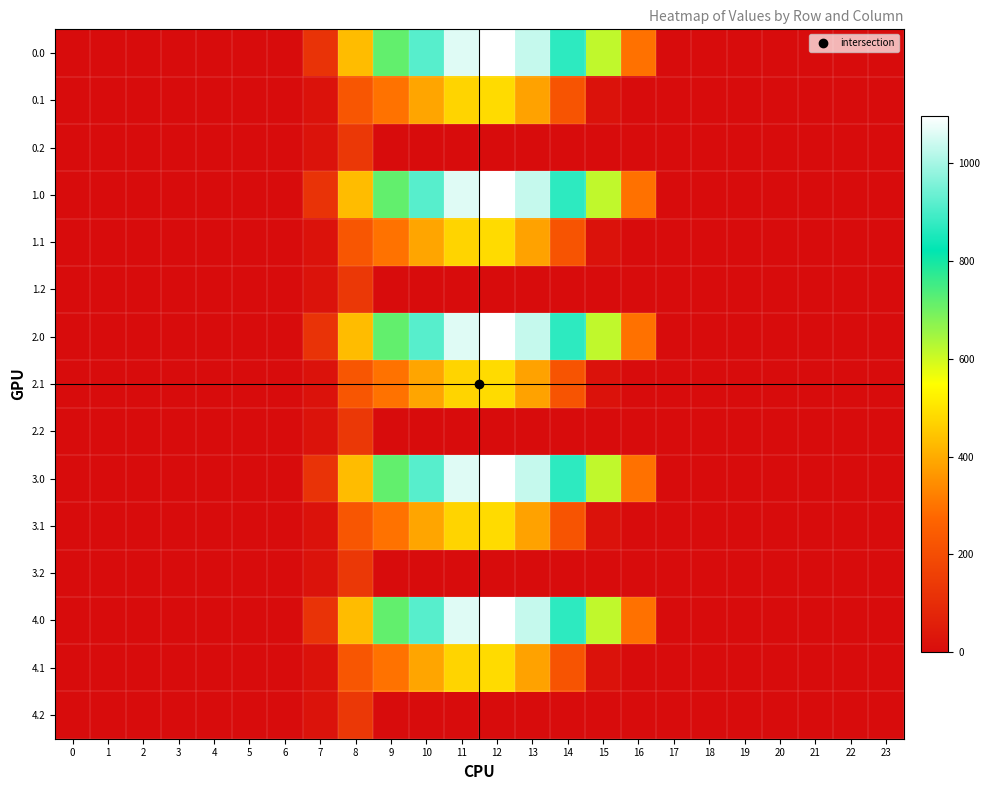

Reading left to right, what are all the values shown in this chart?

0.0: 0=0.0	1=0.0	2=0.0	3=0.0	4=0.0	5=0.0	6=0.0	7=120.6	8=430.3	9=716.9	10=916.2	11=1060.3	12=1096.7	13=1032.9	14=870.6	15=615.9	16=294.5	17=0.0	18=0.0	19=0.0	20=0.0	21=0.0	22=0.0	23=0.0
0.1: 0=0.0	1=0.0	2=0.0	3=0.0	4=0.0	5=0.0	6=0.0	7=17.7	8=227.5	9=295.9	10=388.1	11=471.7	12=485.4	13=382.7	14=219.2	15=17.3	16=0.0	17=0.0	18=0.0	19=0.0	20=0.0	21=0.0	22=0.0	23=0.0
0.2: 0=0.0	1=0.0	2=0.0	3=0.0	4=0.0	5=0.0	6=0.0	7=22.3	8=134.2	9=0.0	10=0.0	11=0.0	12=0.0	13=0.0	14=0.0	15=0.0	16=0.0	17=0.0	18=0.0	19=0.0	20=0.0	21=0.0	22=0.0	23=0.0
1.0: 0=0.0	1=0.0	2=0.0	3=0.0	4=0.0	5=0.0	6=0.0	7=120.6	8=430.3	9=716.9	10=916.2	11=1060.3	12=1096.7	13=1032.9	14=870.6	15=615.9	16=294.5	17=0.0	18=0.0	19=0.0	20=0.0	21=0.0	22=0.0	23=0.0
1.1: 0=0.0	1=0.0	2=0.0	3=0.0	4=0.0	5=0.0	6=0.0	7=17.7	8=227.5	9=295.9	10=388.1	11=471.7	12=485.4	13=382.7	14=219.2	15=17.3	16=0.0	17=0.0	18=0.0	19=0.0	20=0.0	21=0.0	22=0.0	23=0.0
1.2: 0=0.0	1=0.0	2=0.0	3=0.0	4=0.0	5=0.0	6=0.0	7=22.3	8=134.2	9=0.0	10=0.0	11=0.0	12=0.0	13=0.0	14=0.0	15=0.0	16=0.0	17=0.0	18=0.0	19=0.0	20=0.0	21=0.0	22=0.0	23=0.0
2.0: 0=0.0	1=0.0	2=0.0	3=0.0	4=0.0	5=0.0	6=0.0	7=120.6	8=430.3	9=716.9	10=916.2	11=1060.3	12=1096.7	13=1032.9	14=870.6	15=615.9	16=294.5	17=0.0	18=0.0	19=0.0	20=0.0	21=0.0	22=0.0	23=0.0
2.1: 0=0.0	1=0.0	2=0.0	3=0.0	4=0.0	5=0.0	6=0.0	7=17.7	8=227.5	9=295.9	10=388.1	11=471.7	12=485.4	13=382.7	14=219.2	15=17.3	16=0.0	17=0.0	18=0.0	19=0.0	20=0.0	21=0.0	22=0.0	23=0.0
2.2: 0=0.0	1=0.0	2=0.0	3=0.0	4=0.0	5=0.0	6=0.0	7=22.3	8=134.2	9=0.0	10=0.0	11=0.0	12=0.0	13=0.0	14=0.0	15=0.0	16=0.0	17=0.0	18=0.0	19=0.0	20=0.0	21=0.0	22=0.0	23=0.0
3.0: 0=0.0	1=0.0	2=0.0	3=0.0	4=0.0	5=0.0	6=0.0	7=120.6	8=430.3	9=716.9	10=916.2	11=1060.3	12=1096.7	13=1032.9	14=870.6	15=615.9	16=294.5	17=0.0	18=0.0	19=0.0	20=0.0	21=0.0	22=0.0	23=0.0
3.1: 0=0.0	1=0.0	2=0.0	3=0.0	4=0.0	5=0.0	6=0.0	7=17.7	8=227.5	9=295.9	10=388.1	11=471.7	12=485.4	13=382.7	14=219.2	15=17.3	16=0.0	17=0.0	18=0.0	19=0.0	20=0.0	21=0.0	22=0.0	23=0.0
3.2: 0=0.0	1=0.0	2=0.0	3=0.0	4=0.0	5=0.0	6=0.0	7=22.3	8=134.2	9=0.0	10=0.0	11=0.0	12=0.0	13=0.0	14=0.0	15=0.0	16=0.0	17=0.0	18=0.0	19=0.0	20=0.0	21=0.0	22=0.0	23=0.0
4.0: 0=0.0	1=0.0	2=0.0	3=0.0	4=0.0	5=0.0	6=0.0	7=120.6	8=430.3	9=716.9	10=916.2	11=1060.3	12=1096.7	13=1032.9	14=870.6	15=615.9	16=294.5	17=0.0	18=0.0	19=0.0	20=0.0	21=0.0	22=0.0	23=0.0
4.1: 0=0.0	1=0.0	2=0.0	3=0.0	4=0.0	5=0.0	6=0.0	7=17.7	8=227.5	9=295.9	10=388.1	11=471.7	12=485.4	13=382.7	14=219.2	15=17.3	16=0.0	17=0.0	18=0.0	19=0.0	20=0.0	21=0.0	22=0.0	23=0.0
4.2: 0=0.0	1=0.0	2=0.0	3=0.0	4=0.0	5=0.0	6=0.0	7=22.3	8=134.2	9=0.0	10=0.0	11=0.0	12=0.0	13=0.0	14=0.0	15=0.0	16=0.0	17=0.0	18=0.0	19=0.0	20=0.0	21=0.0	22=0.0	23=0.0